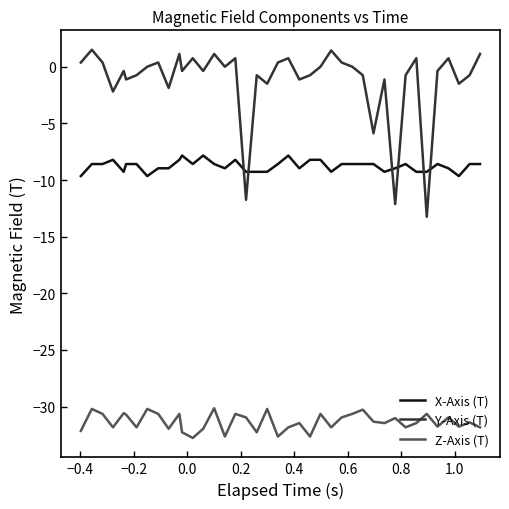

True or false: Z-Axis (T) and Y-Axis (T) intersect in this chart.

False